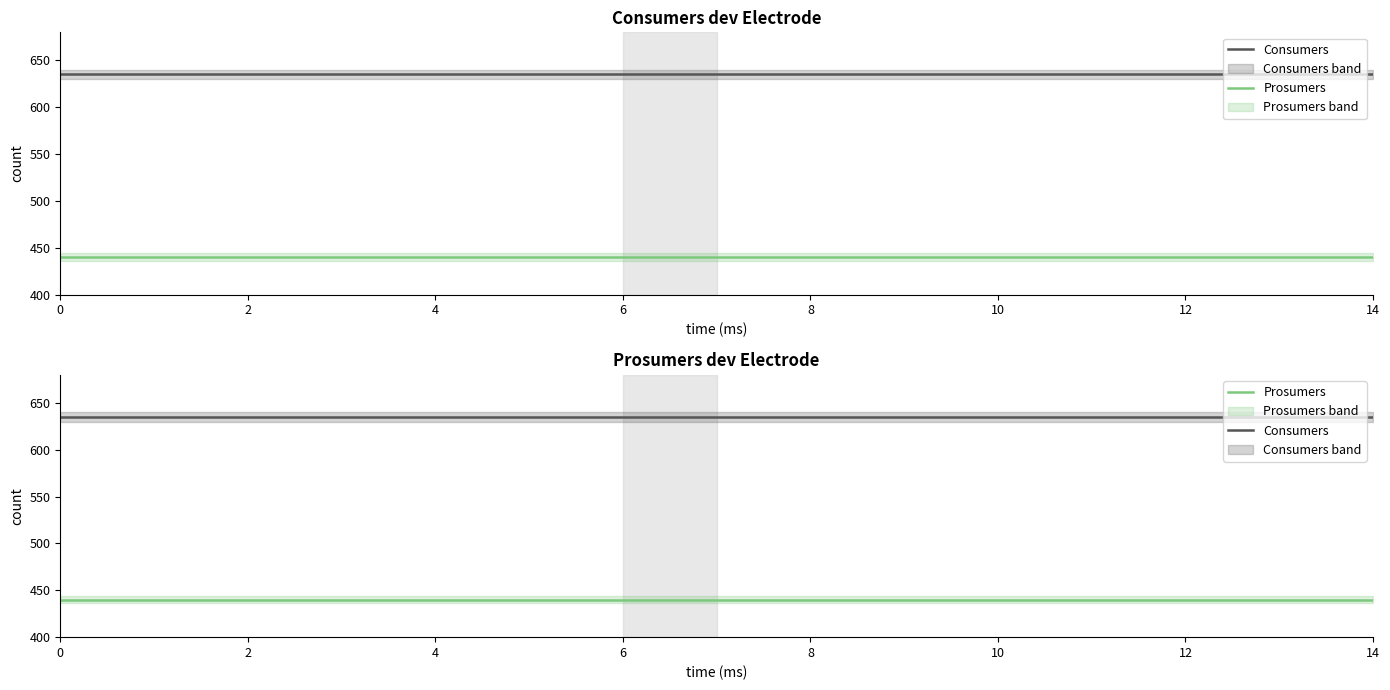

Reading right to left, transcribe all the data shown in this chart.

Consumers: 635	635	635	635	635	635	635	635	635	635	635	635	635	635	635
Prosumers: 440	440	440	440	440	440	440	440	440	440	440	440	440	440	440